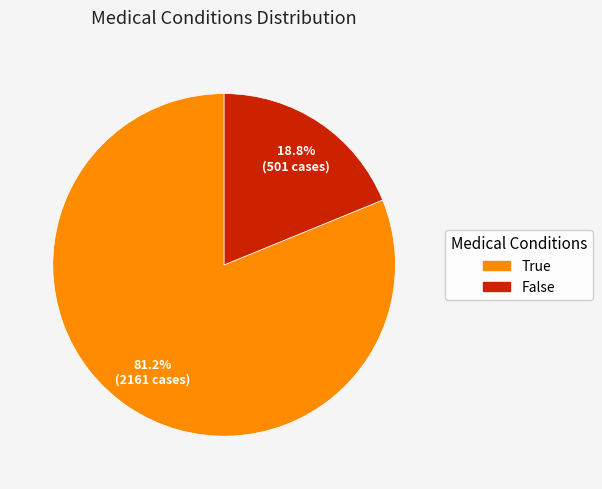

What is the majority slice?

True